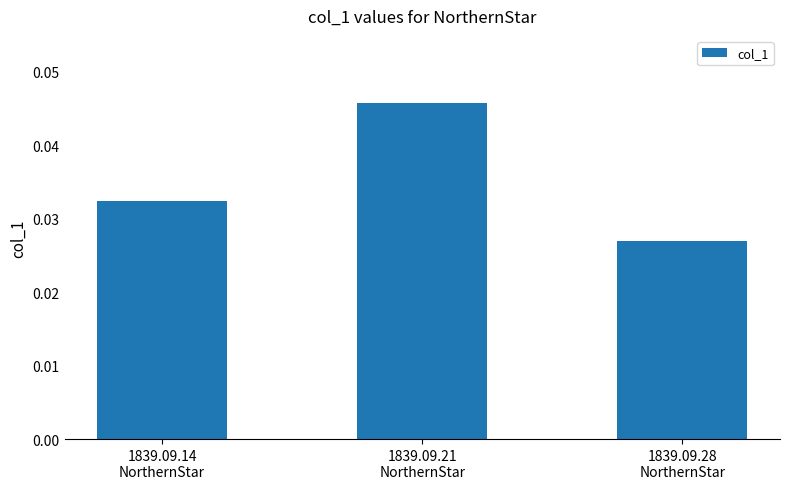

How many values are between 0 and 1?

3